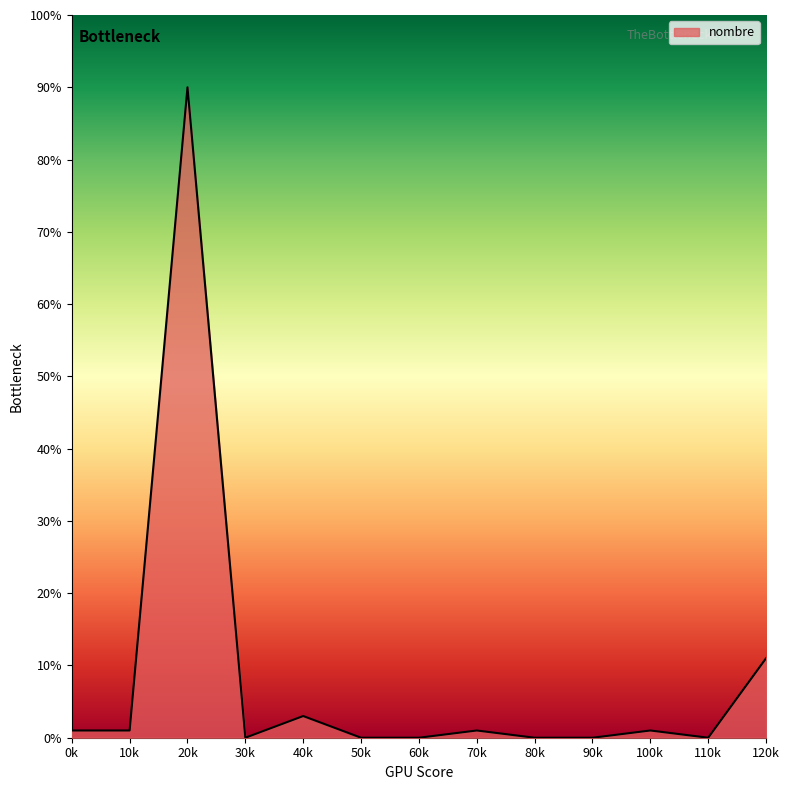

The value at 20k is 38. True or false?

False